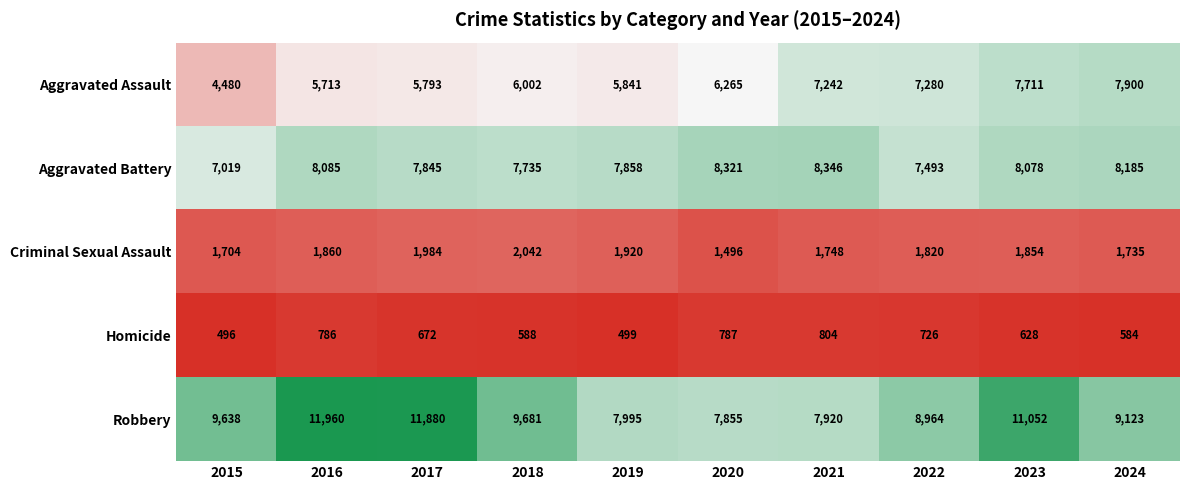

The Criminal Sexual Assault series shows 1920 at 2019. True or false?

True